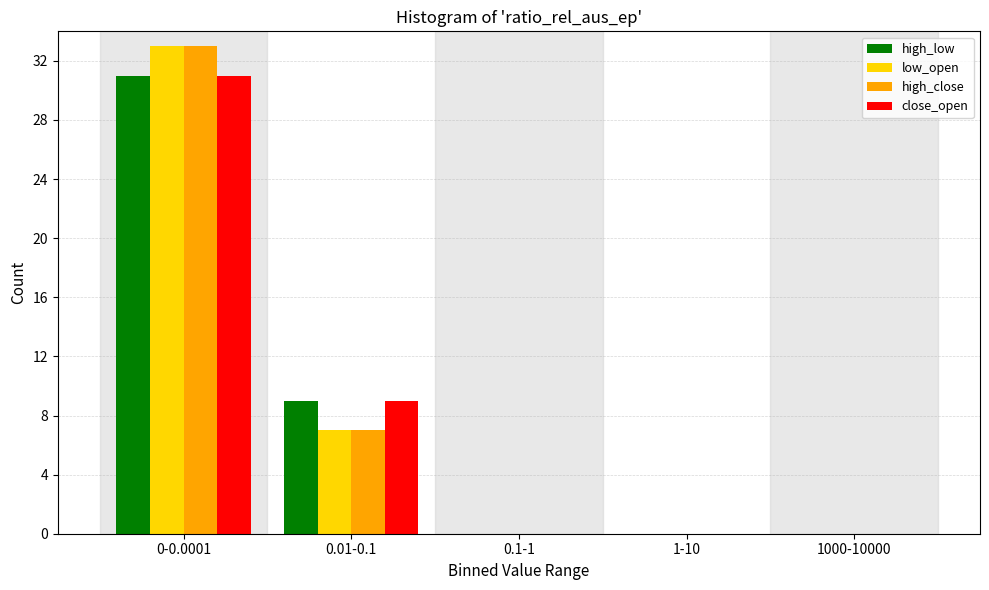

Reading right to left, what are all the values shown in this chart?

high_low: 1000-10000=0	1-10=0	0.1-1=0	0.01-0.1=9	0-0.0001=31
low_open: 1000-10000=0	1-10=0	0.1-1=0	0.01-0.1=7	0-0.0001=33
high_close: 1000-10000=0	1-10=0	0.1-1=0	0.01-0.1=7	0-0.0001=33
close_open: 1000-10000=0	1-10=0	0.1-1=0	0.01-0.1=9	0-0.0001=31